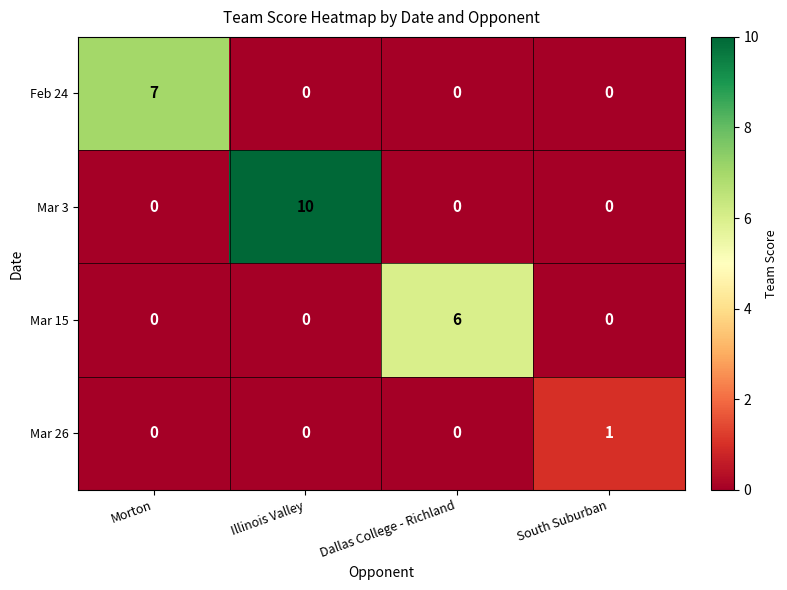

Rank the series by their maximum value, from highest to lowest.

Mar 3, Feb 24, Mar 15, Mar 26